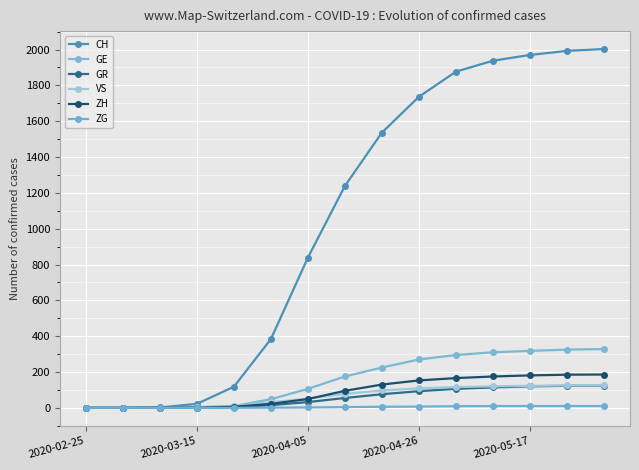

True or false: ZH has more than 1 points higher than both neighbors.

False